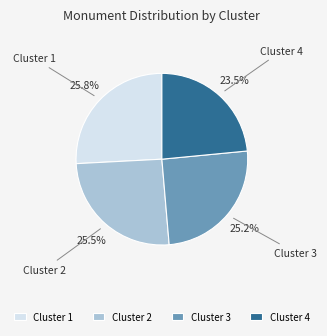

Does Cluster 2 represent more than half of the total?

No